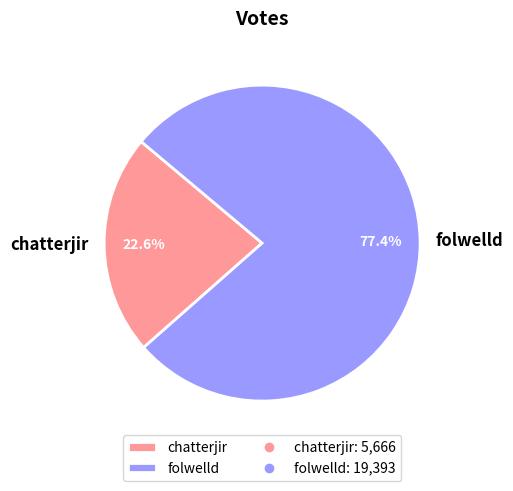

What is the ratio of the value at chatterjir to the value at folwelld?

0.3